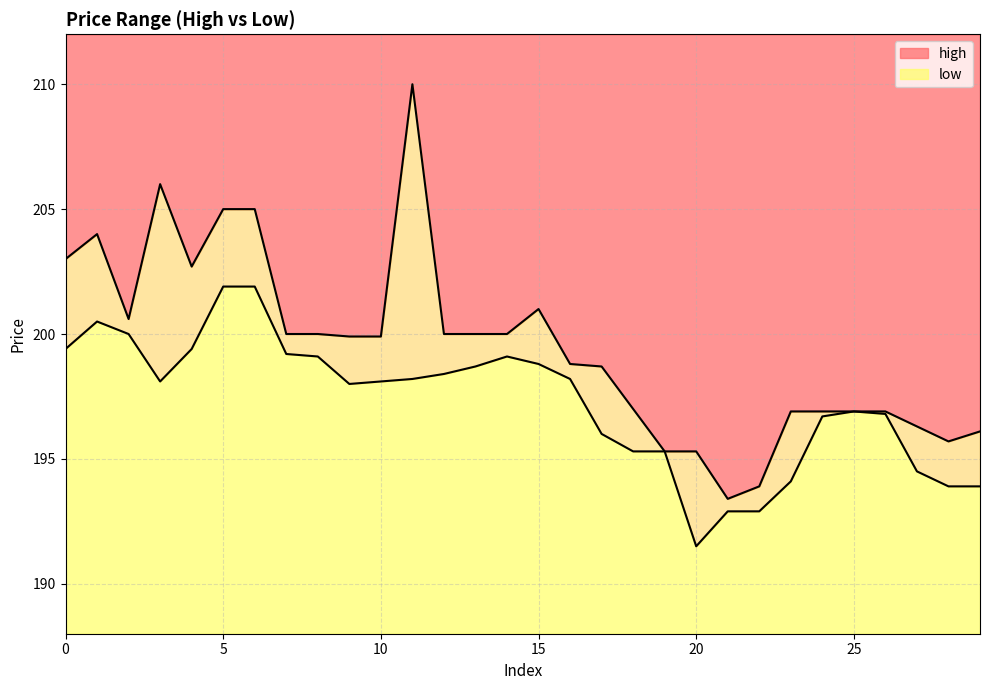

List the labels in order of high value, largest first.

11, 3, 5, 6, 1, 0, 4, 15, 2, 7, 8, 12, 13, 14, 9, 10, 16, 17, 18, 23, 24, 25, 26, 27, 29, 28, 19, 20, 22, 21